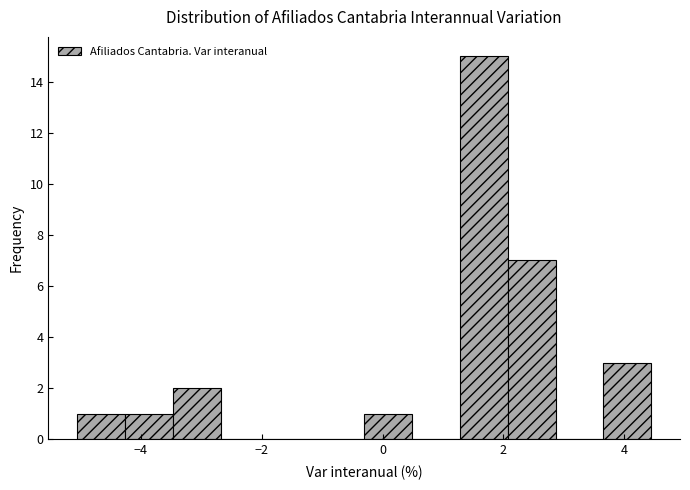

Around what value on the x-axis is the tallest bar? Give the approximate position of its centre, as read against the axis.

1.6